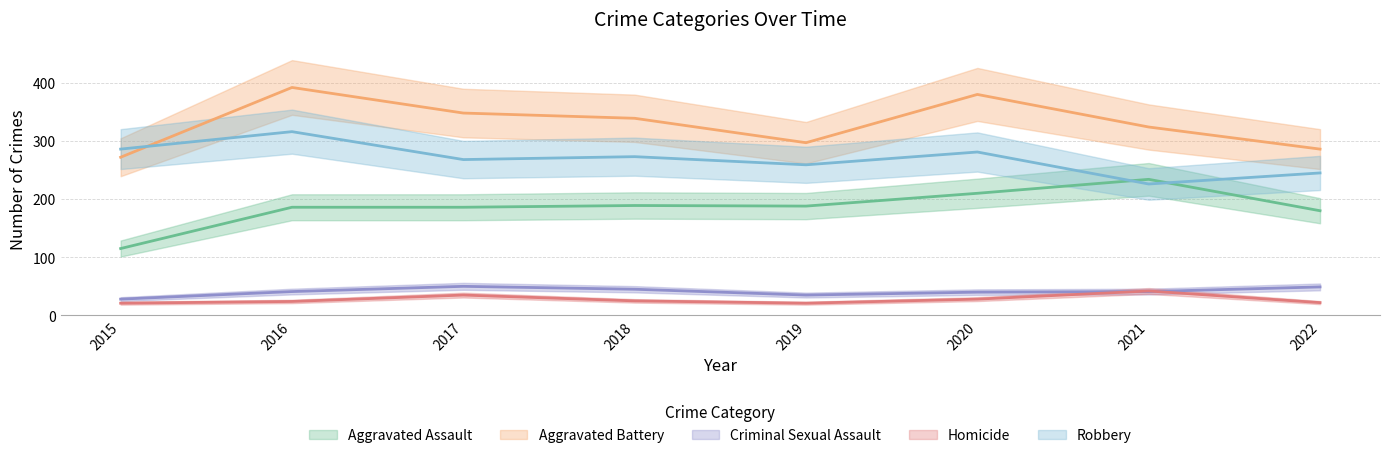

True or false: Robbery and Criminal Sexual Assault cross at least once.

False